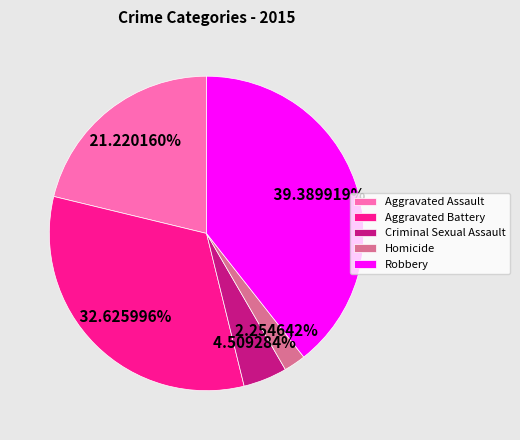

What percentage do Homicide and Criminal Sexual Assault together represent?

6.8%